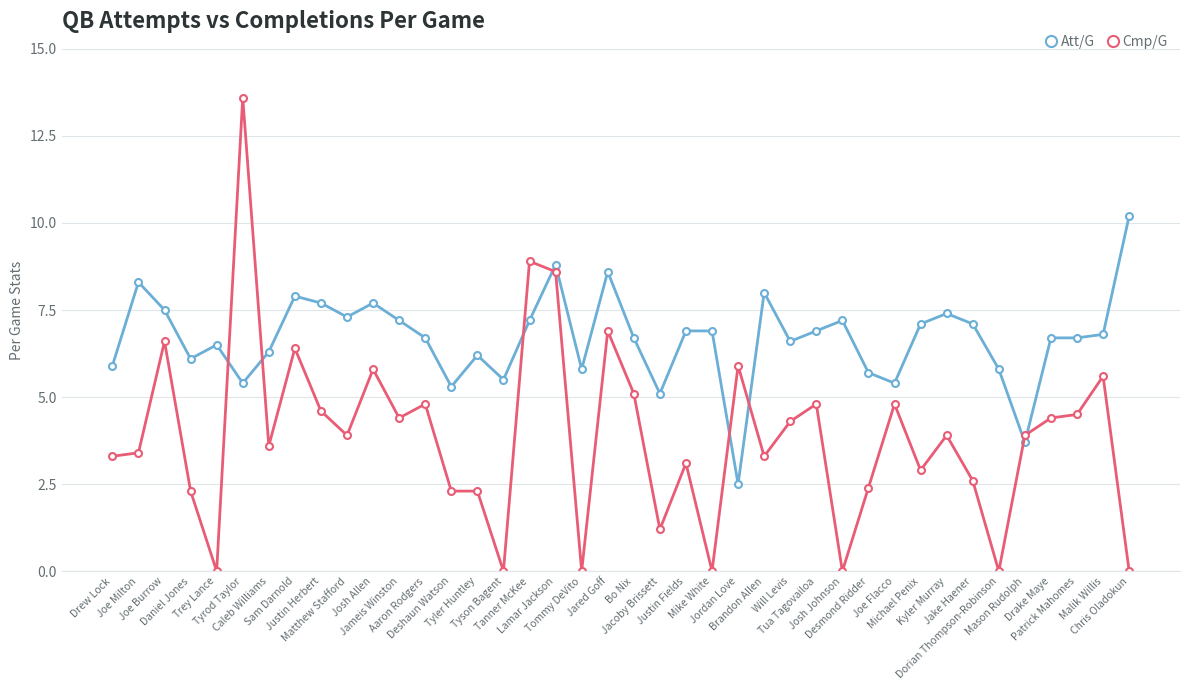

What are all the series names shown in the legend?

Att/G, Cmp/G